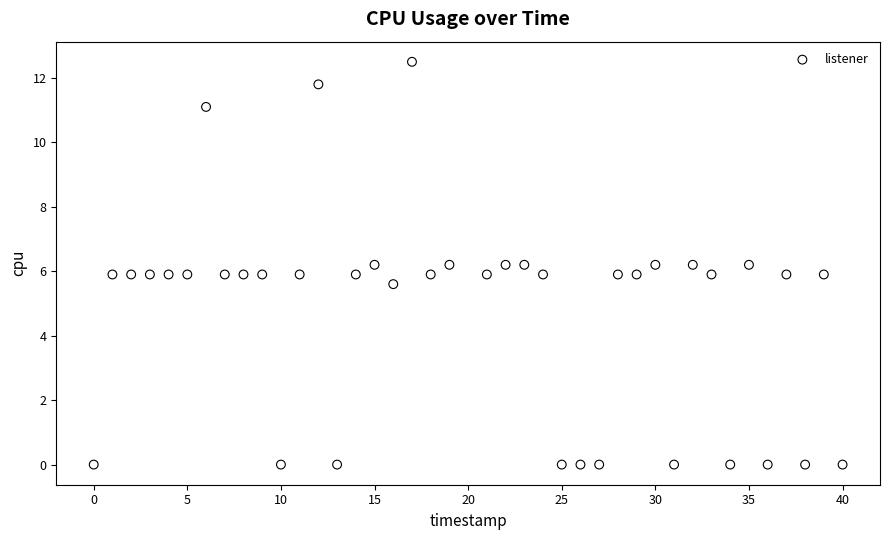

What is the range of X values (max minus min)?

40.0